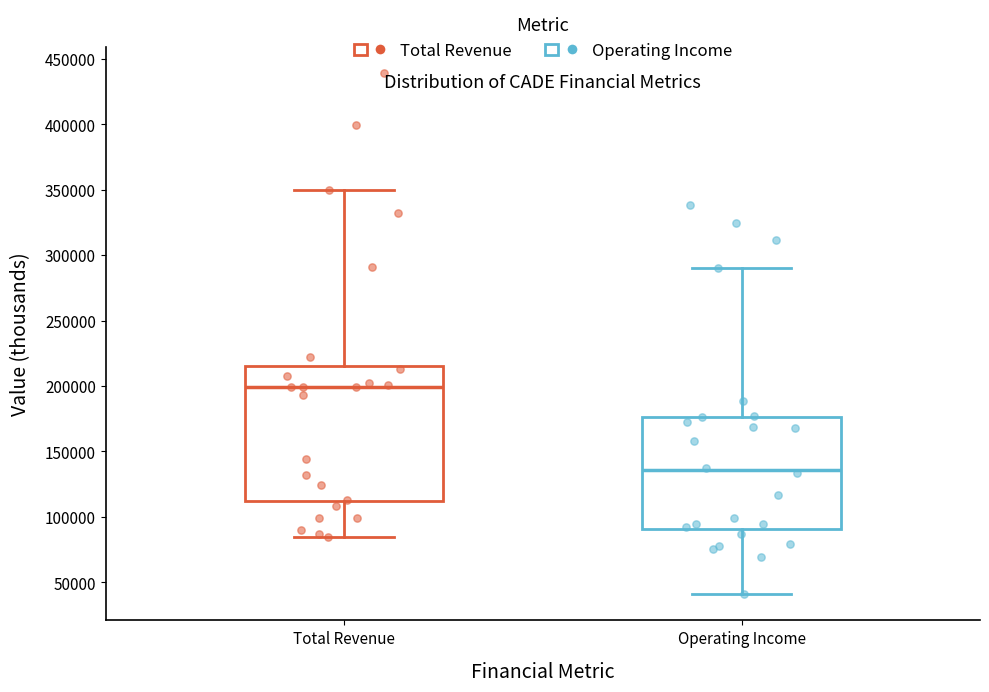

Reading left to right, read every box against the y-axis: the position of its median line, the range the box covers, and the ends of its whiskers. The values are not printed on the chart, so give them approximately, as read against the axis.

Total Revenue: median 200000, box 110000 to 215000, whiskers 85000 to 350000
Operating Income: median 135000, box 90000 to 175000, whiskers 40000 to 290000